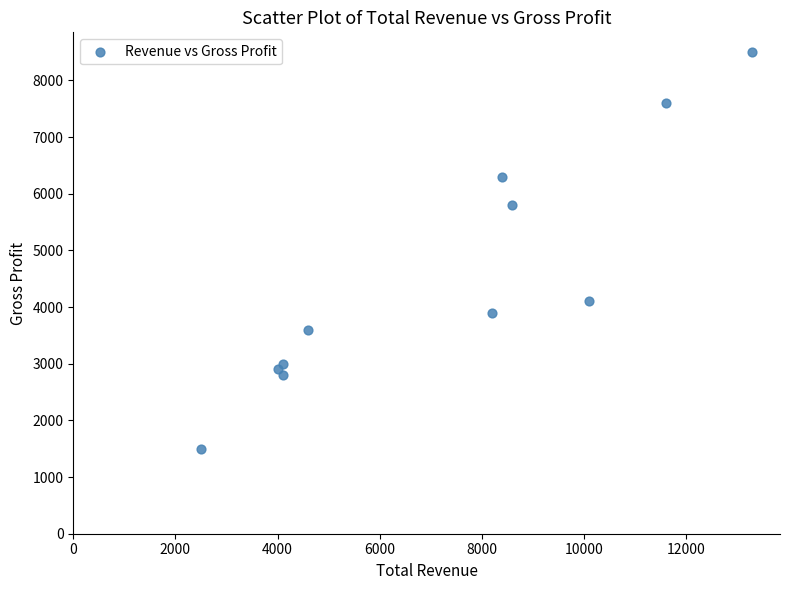

What Y value in the scatter plot is closest to 5000?

5800